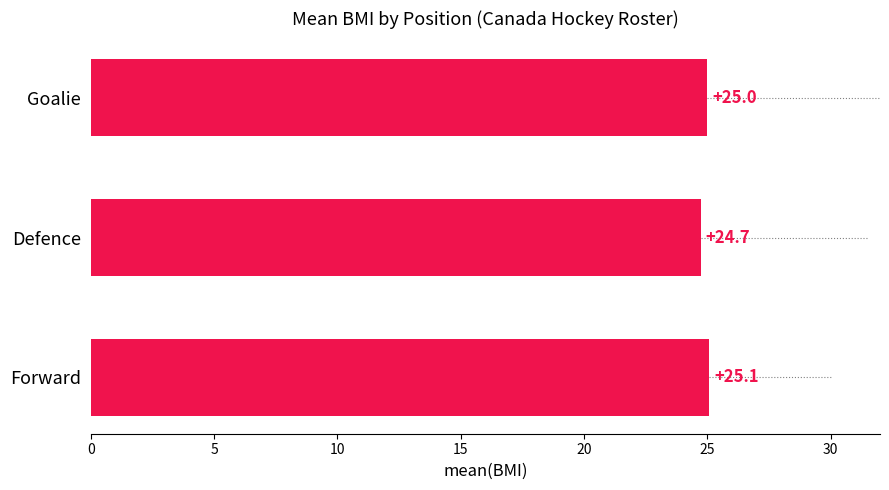

Reading bottom to top, what are all the values shown in this chart?

25.1	24.7	25.0